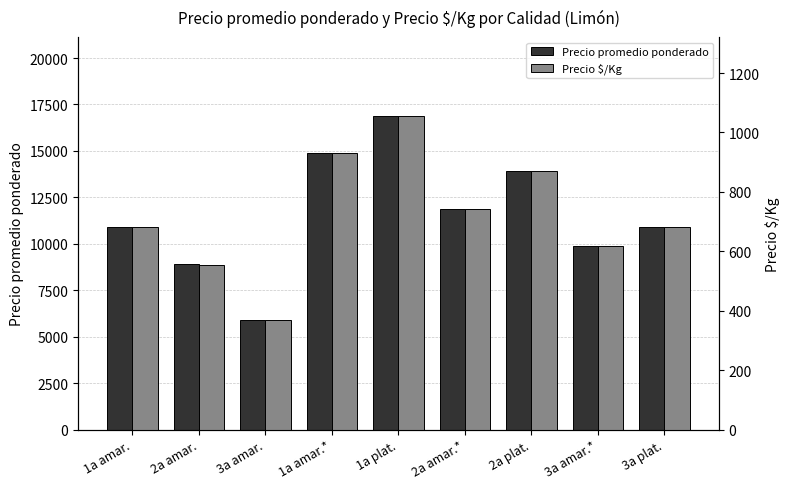

At which category is the sum across all series the highest?

1a plat.